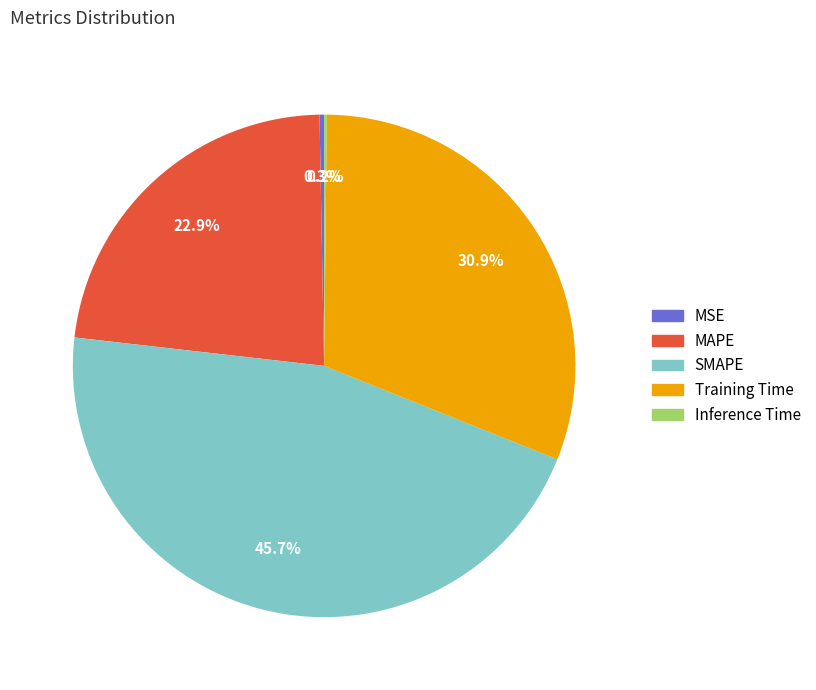

True or false: SMAPE accounts for 38% of the total.

False